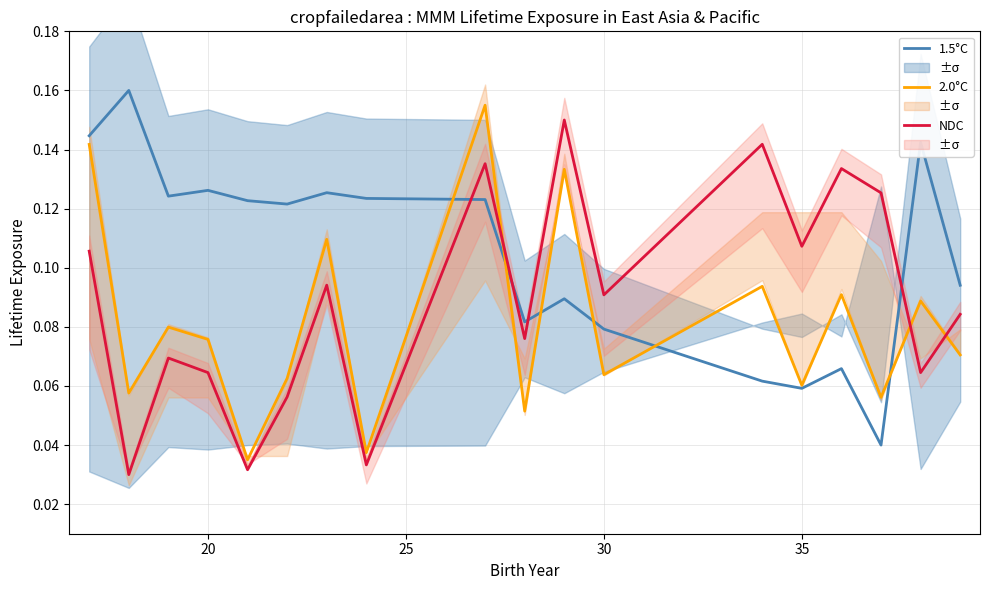

True or false: 2.0°C and NDC cross at least once.

True